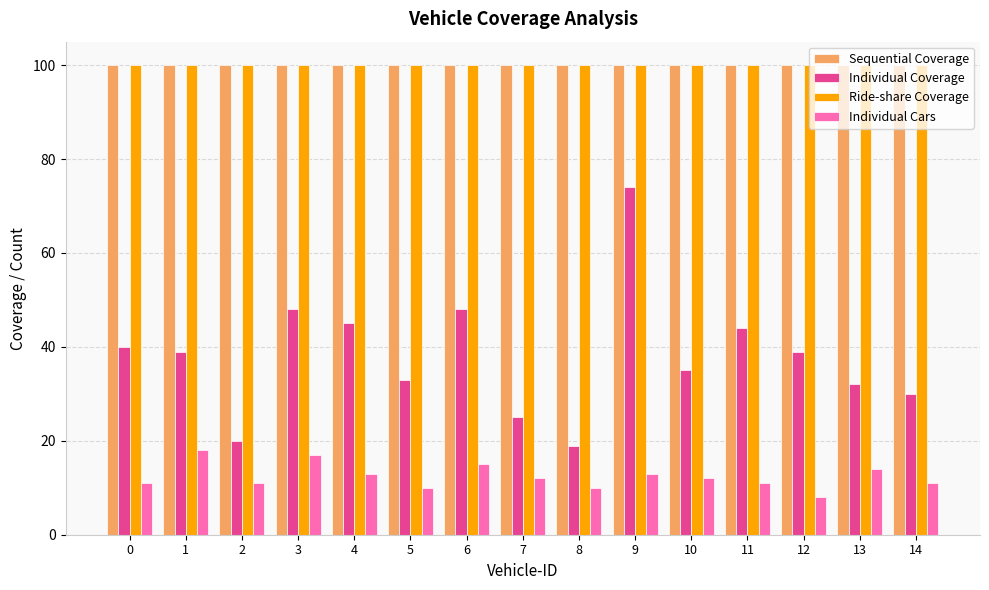

Reading left to right, transcribe all the data shown in this chart.

Sequential Coverage: 100	100	100	100	100	100	100	100	100	100	100	100	100	100	100
Individual Coverage: 40	39	20	48	45	33	48	25	19	74	35	44	39	32	30
Ride-share Coverage: 100	100	100	100	100	100	100	100	100	100	100	100	100	100	100
Individual Cars: 11	18	11	17	13	10	15	12	10	13	12	11	8	14	11